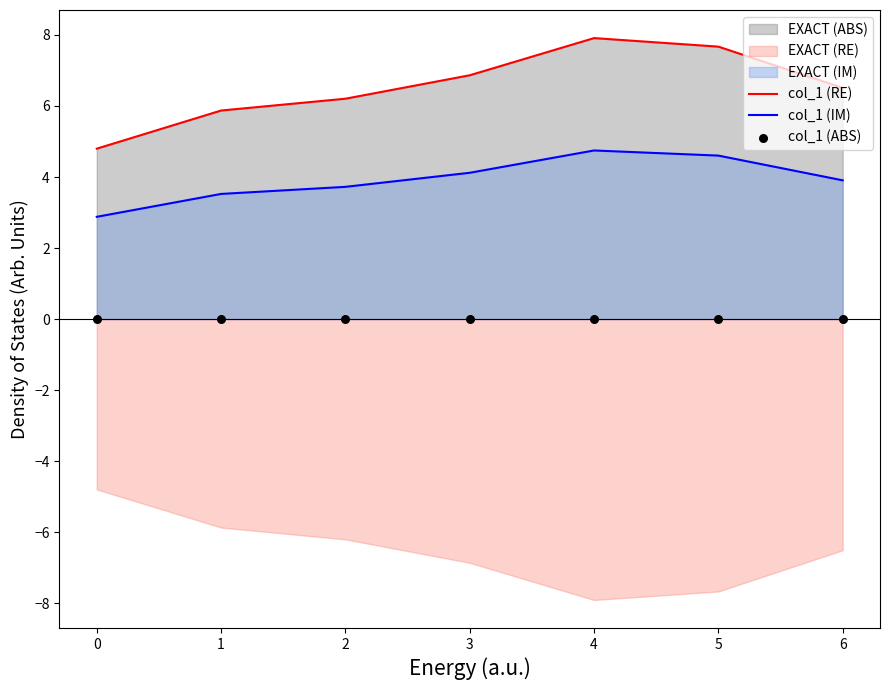

What is the minimum value for col_1 (IM)?

2.9